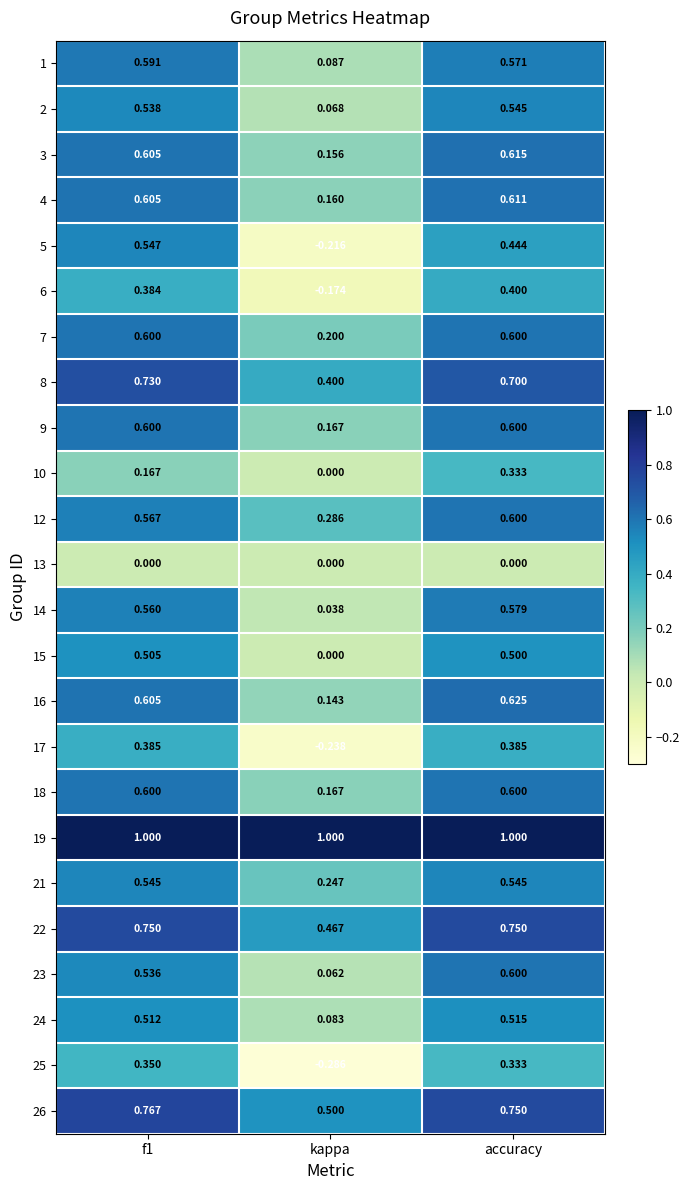

At which category is the sum across all series the highest?

accuracy